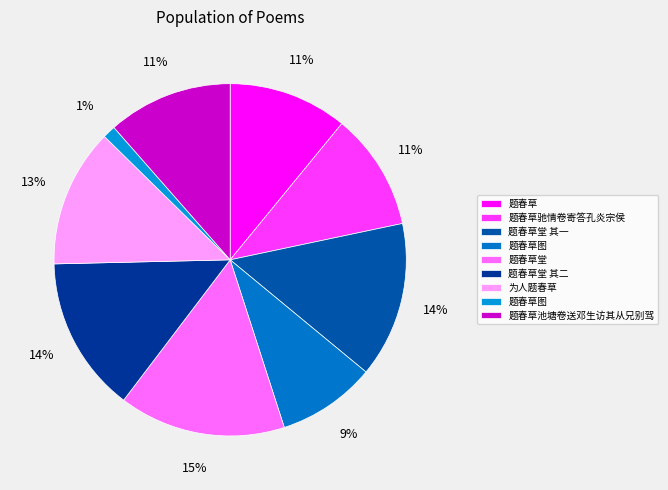

Which category has the smallest portion of the pie?

题春草图